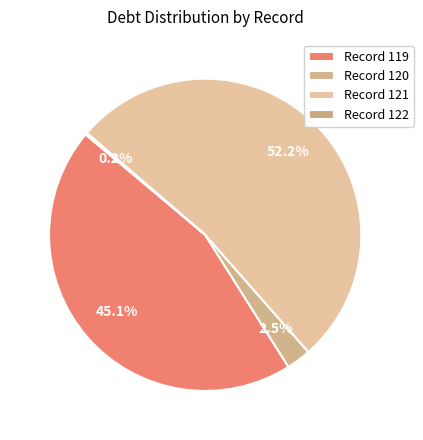

How many slices are in this pie chart?

4